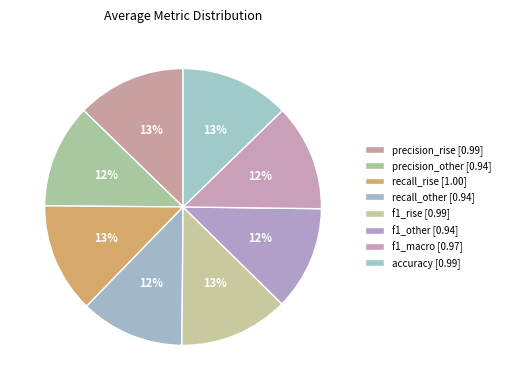

What is the largest slice in the pie chart?

recall_rise